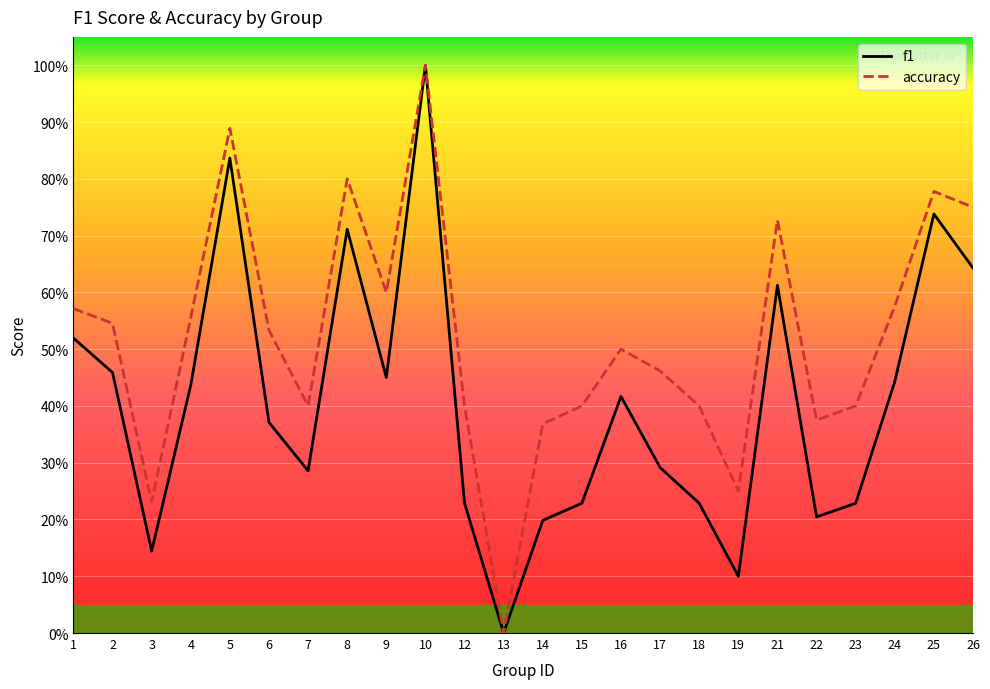

In accuracy, how many points are higher than both neighbors (excluding endpoints)?

6